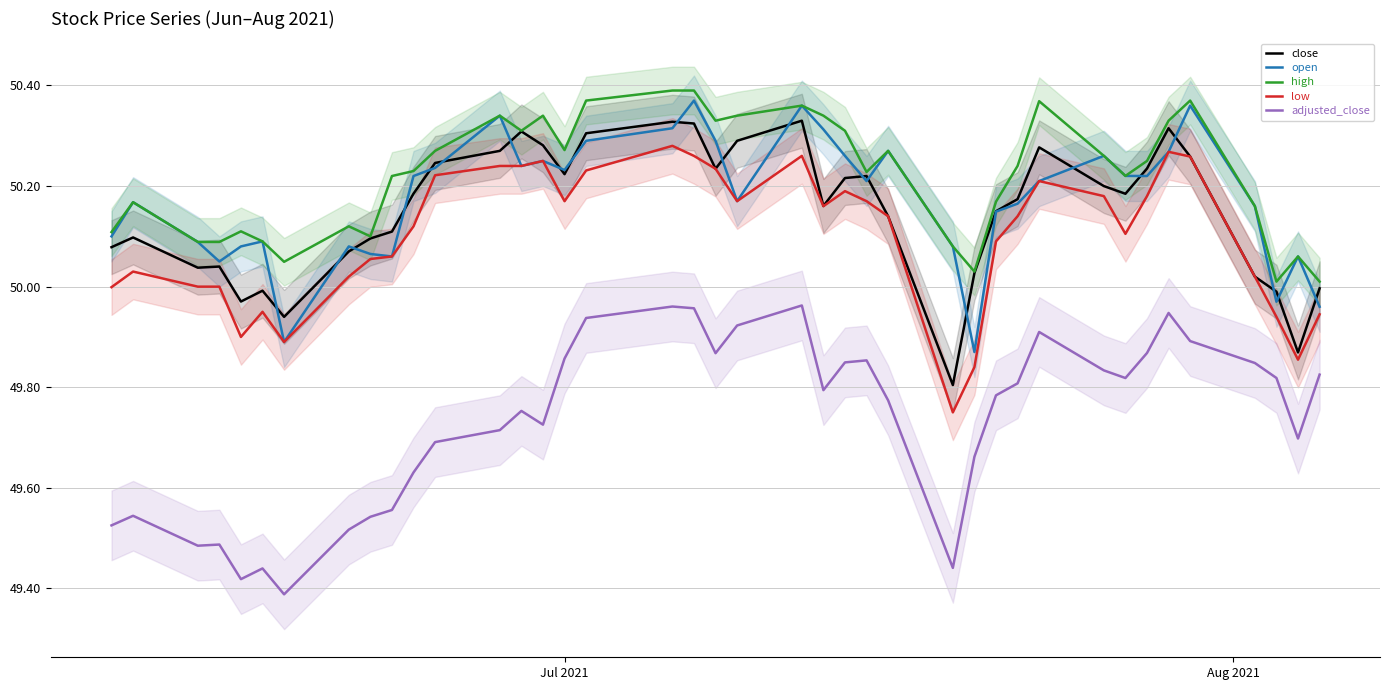

Does the chart have visible grid lines?

Yes